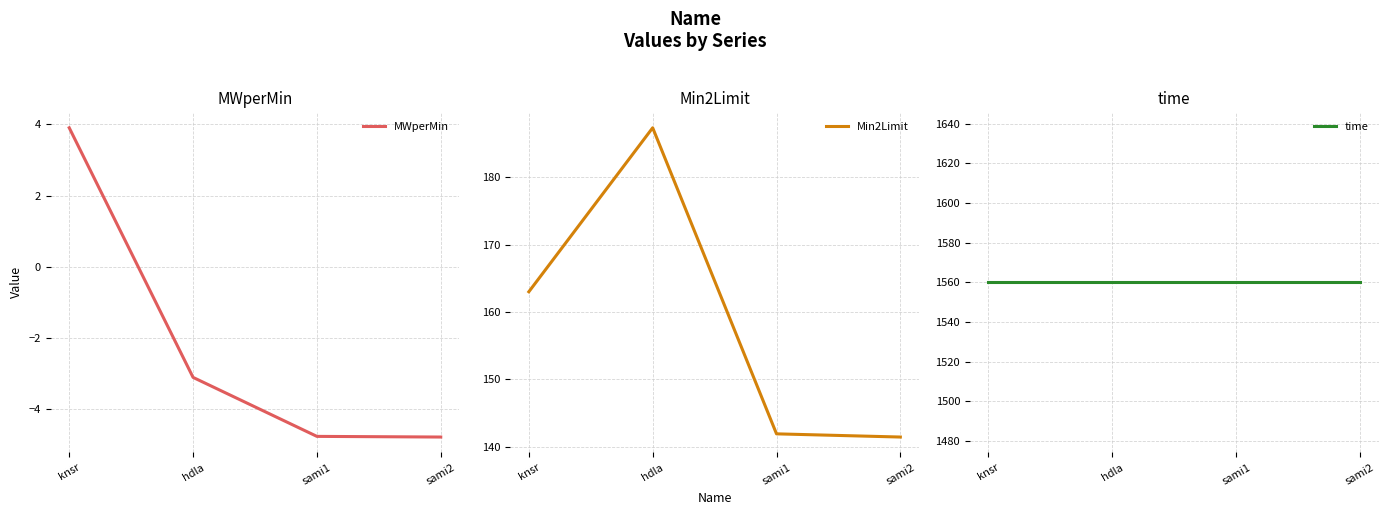

True or false: time has more than 1 points higher than both neighbors.

False